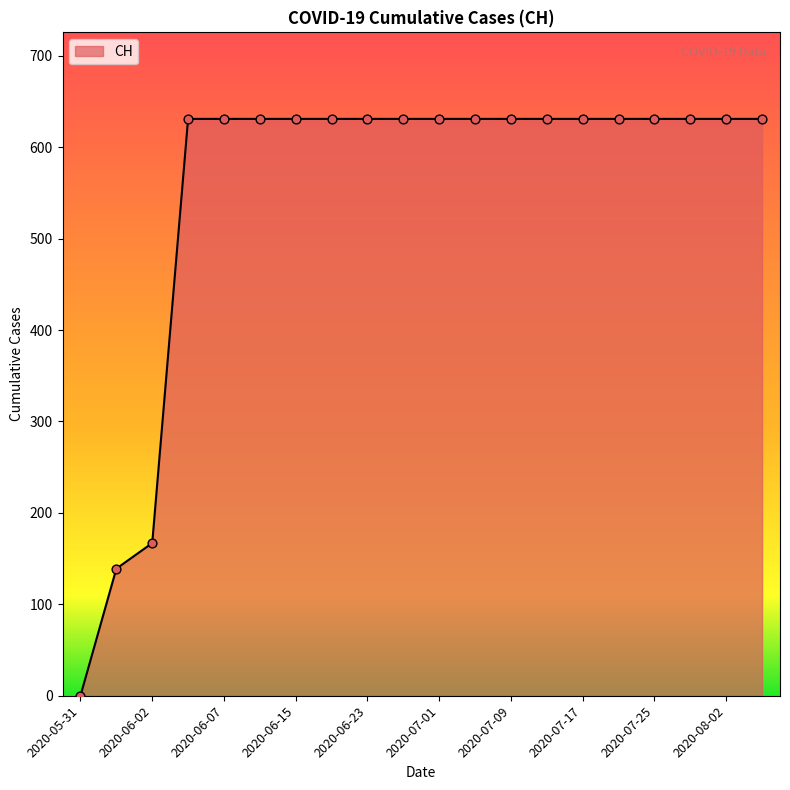

What is the maximum value shown in the chart?

631